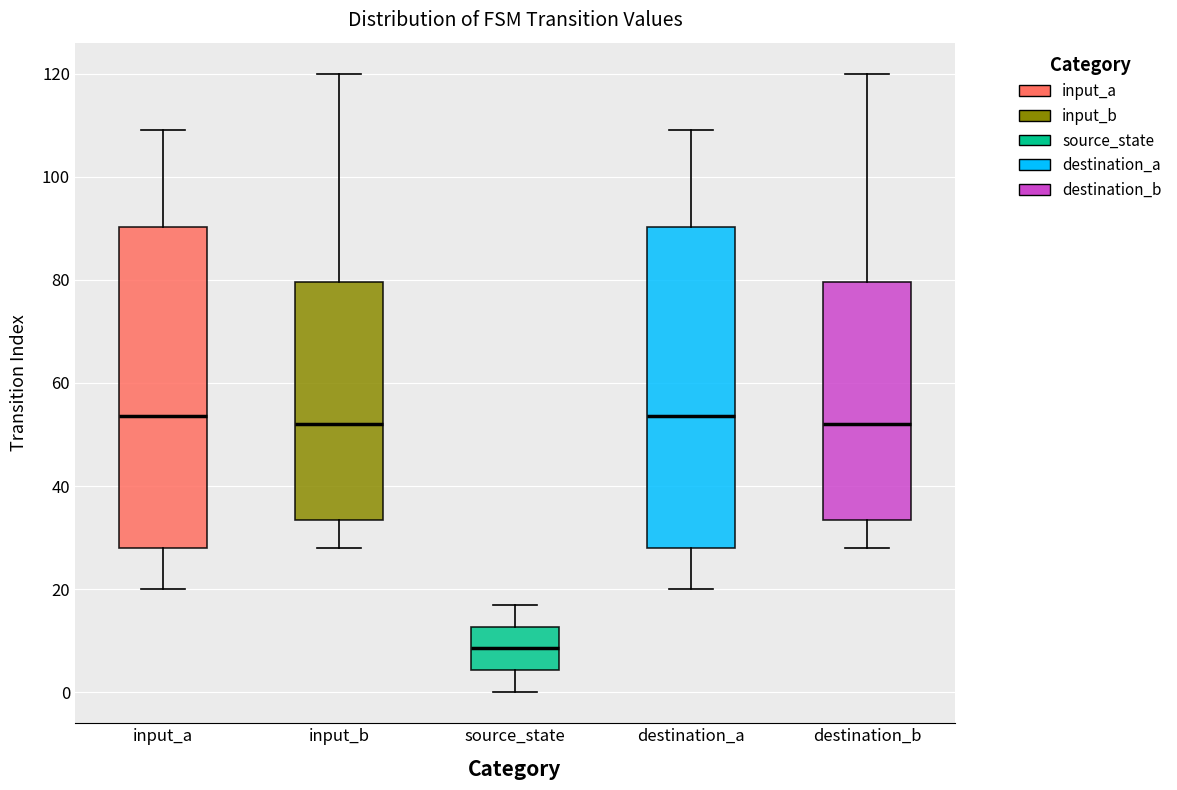

Reading left to right, transcribe this box plot: for each box, give where its median line is, the range the box spans, and where its two whiskers end, as read against the y-axis. The values are not printed on the chart, so give them approximately, as read against the axis.

input_a: median 54, box 28 to 90, whiskers 20 to 110
input_b: median 52, box 34 to 80, whiskers 28 to 120
source_state: median 8, box 4 to 12, whiskers 0 to 18
destination_a: median 54, box 28 to 90, whiskers 20 to 110
destination_b: median 52, box 34 to 80, whiskers 28 to 120